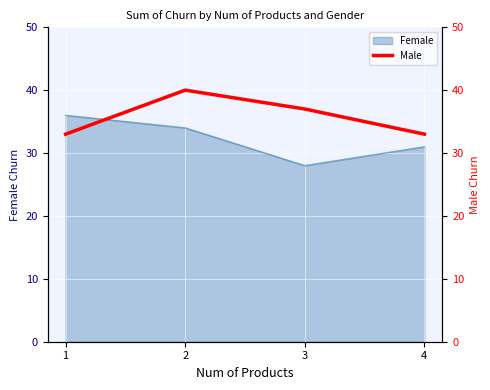

List the labels in order of value, largest first.

2, 3, 1, 4